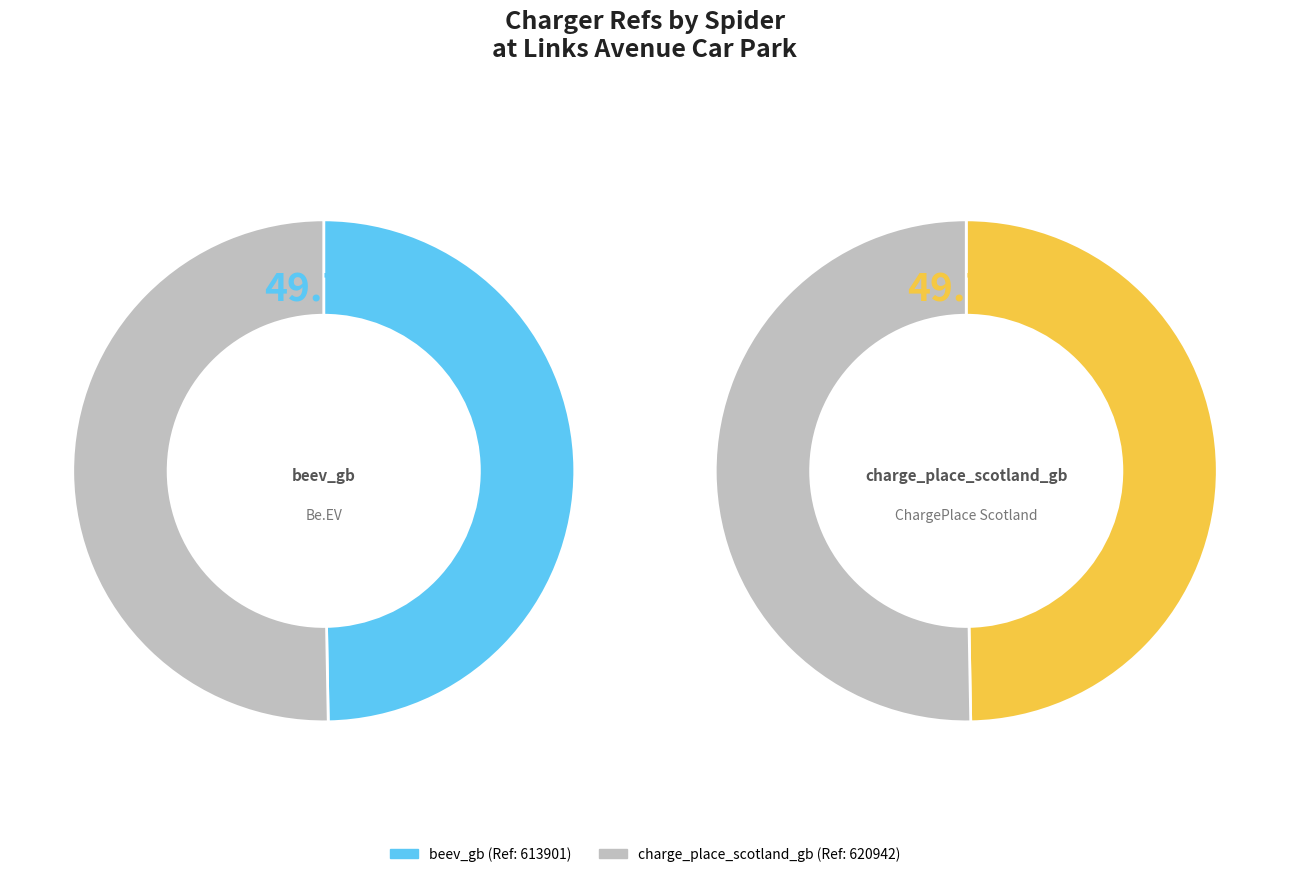

How many slices are in this pie chart?

2